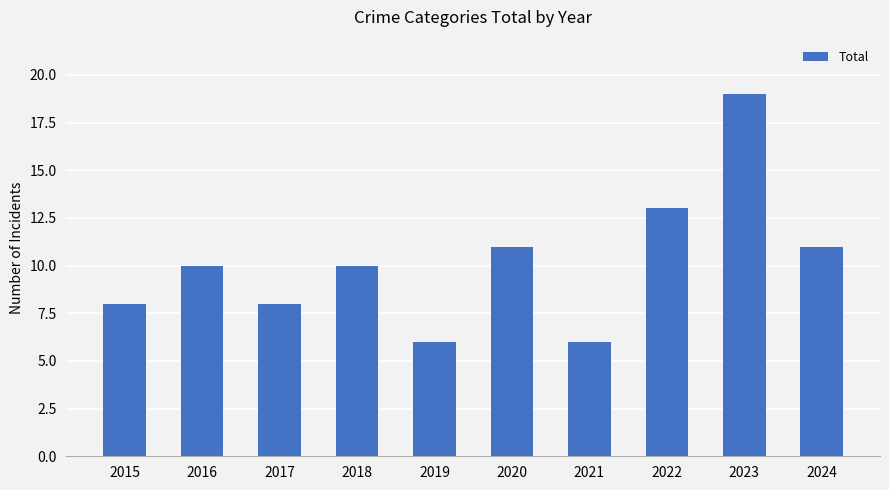

How many bars are there in total?

10